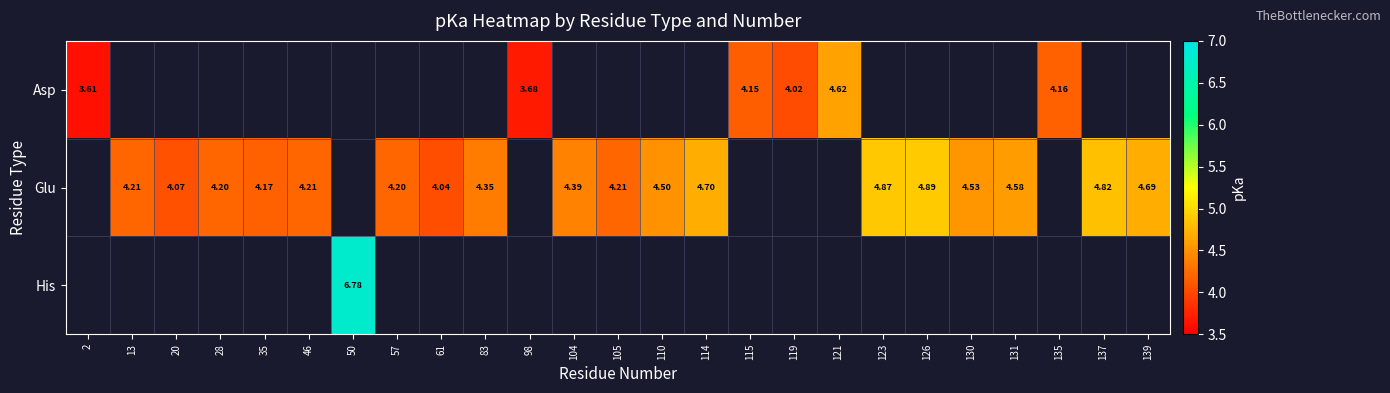

How many values in the Glu series exceed 4?

18